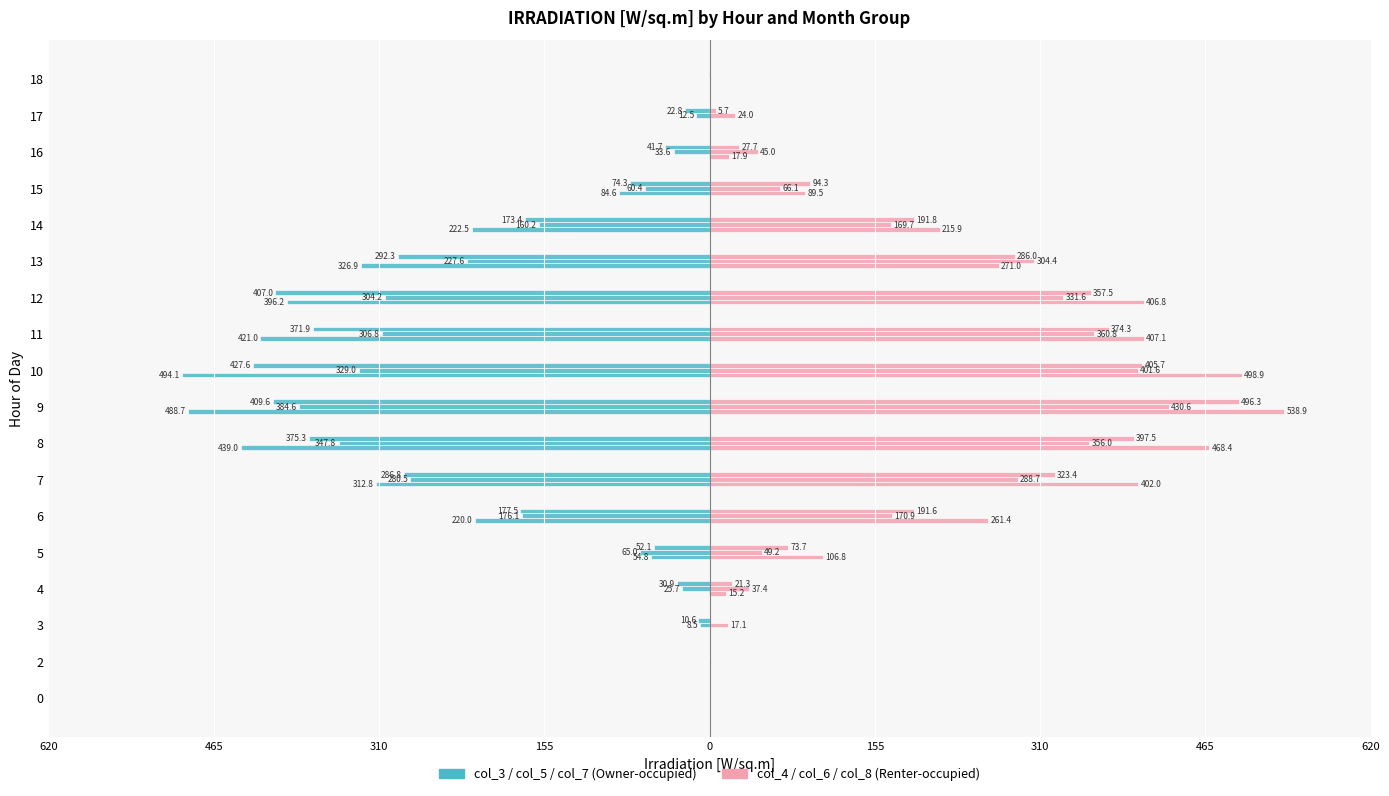

Does the chart contain stacked bars?

No